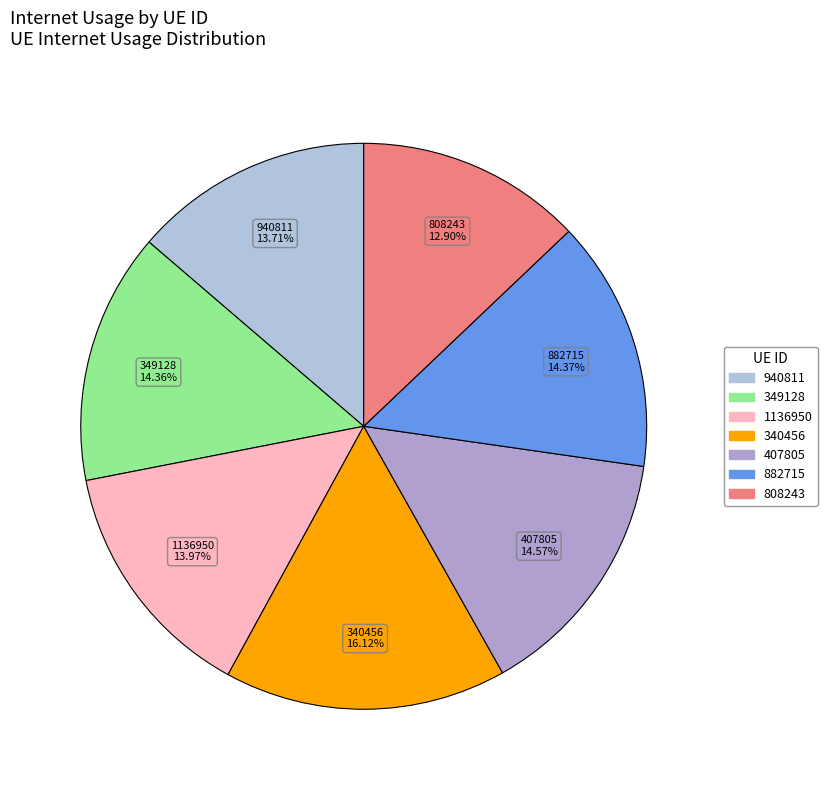

Between 340456 and 940811, which is larger?

340456